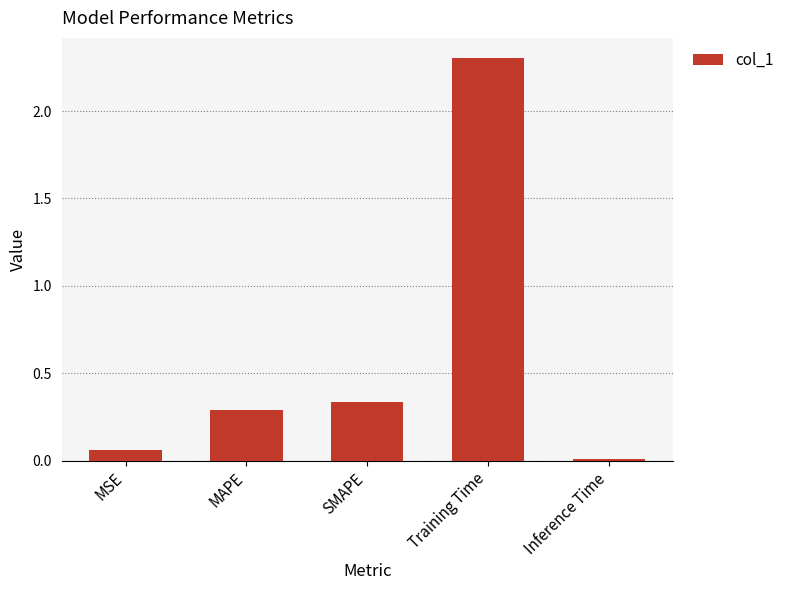

What is the sum of all values?

3.0